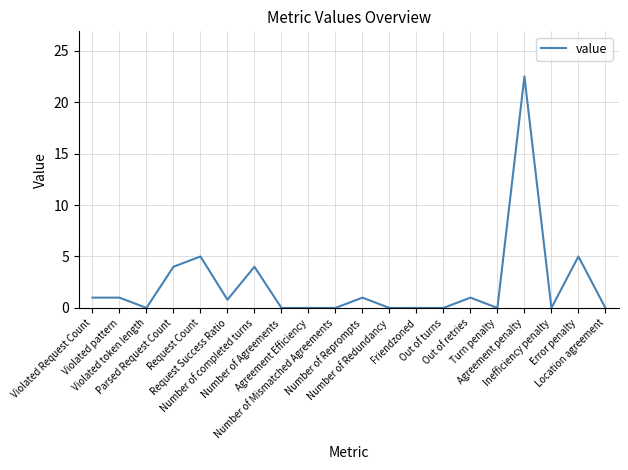

True or false: the data shows -14.0 at Violated token length.

False